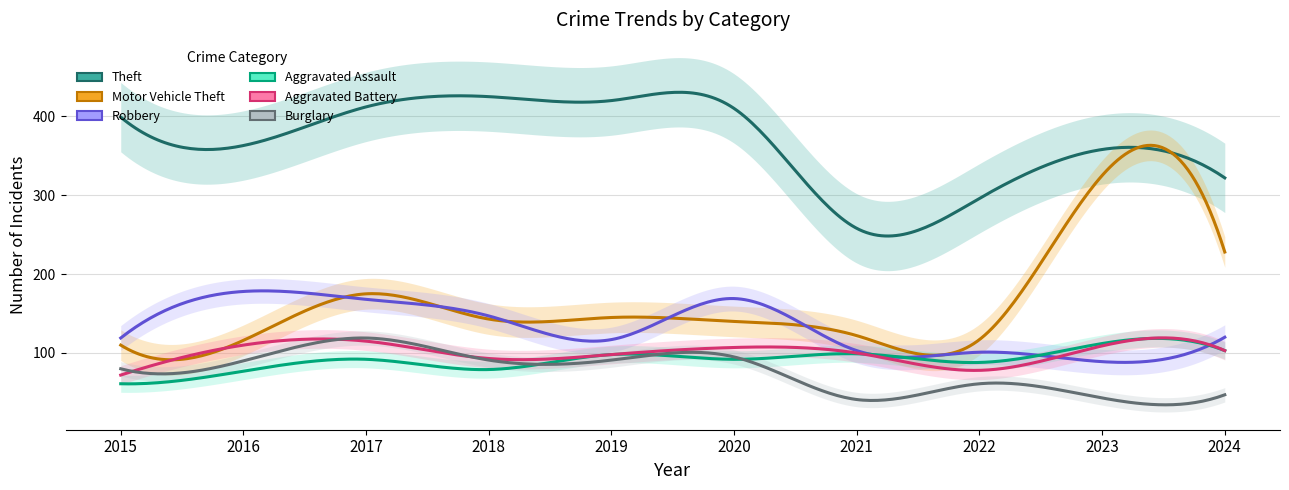

Count the number of data series in this chart.

6